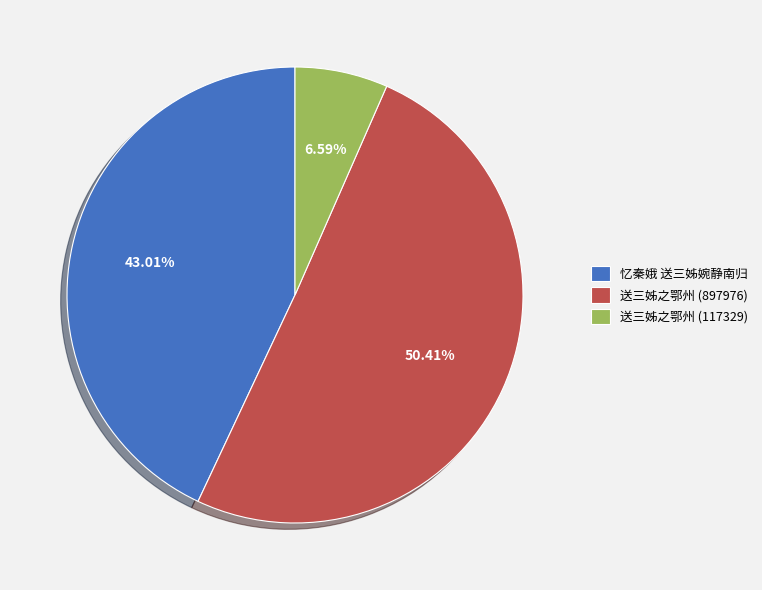

What percentage is the 忆秦娥 送三姊婉静南归 slice, to the nearest percent?

43%